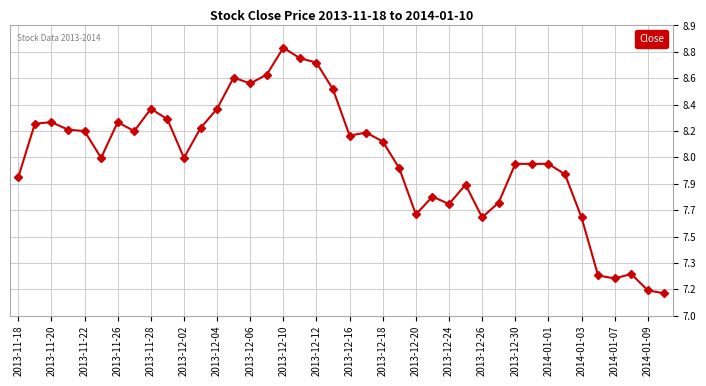

What is the sum of all values?

321.7